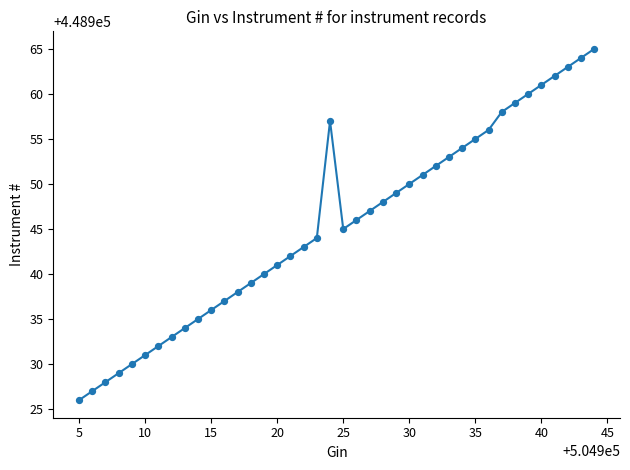

What is the maximum value shown in the chart?

448965